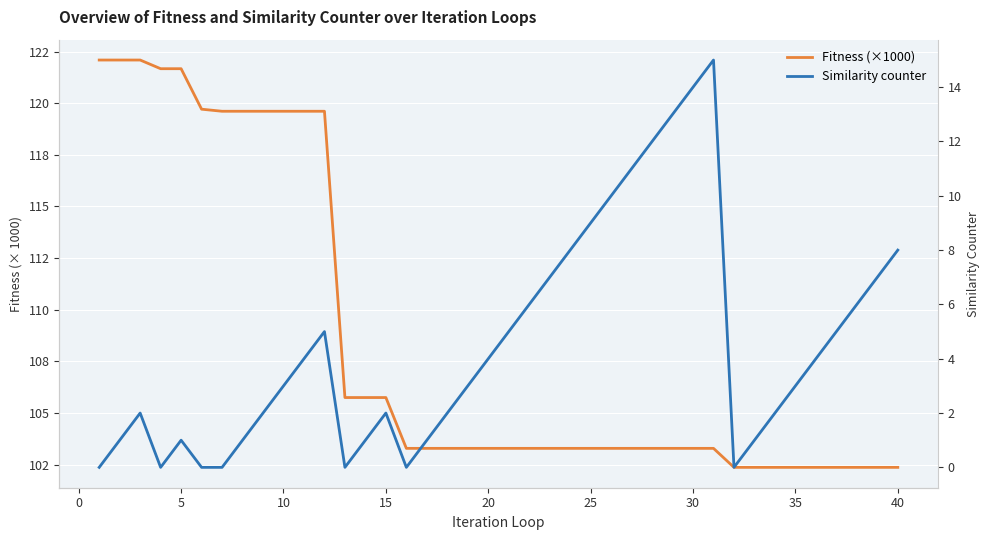

True or false: Similarity counter and Fitness (×1000) intersect in this chart.

False